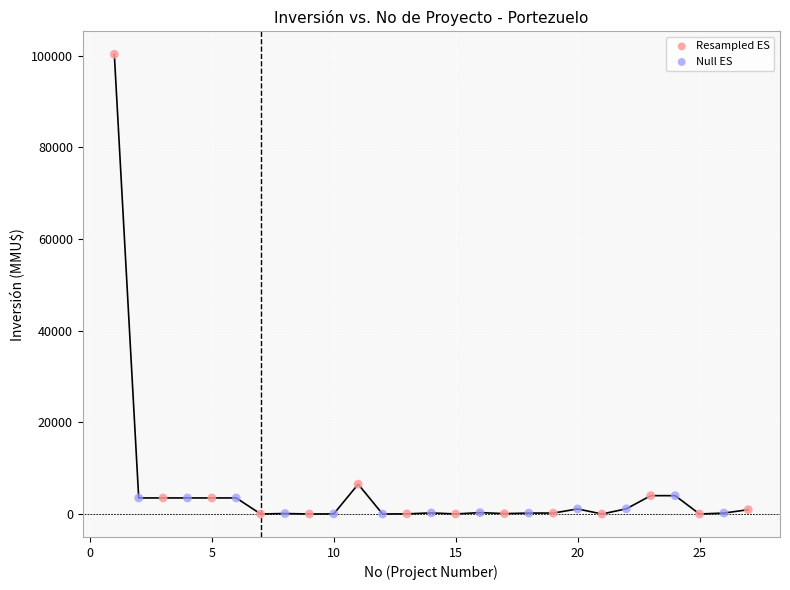

Which series reaches the maximum Y coordinate?

Resampled ES